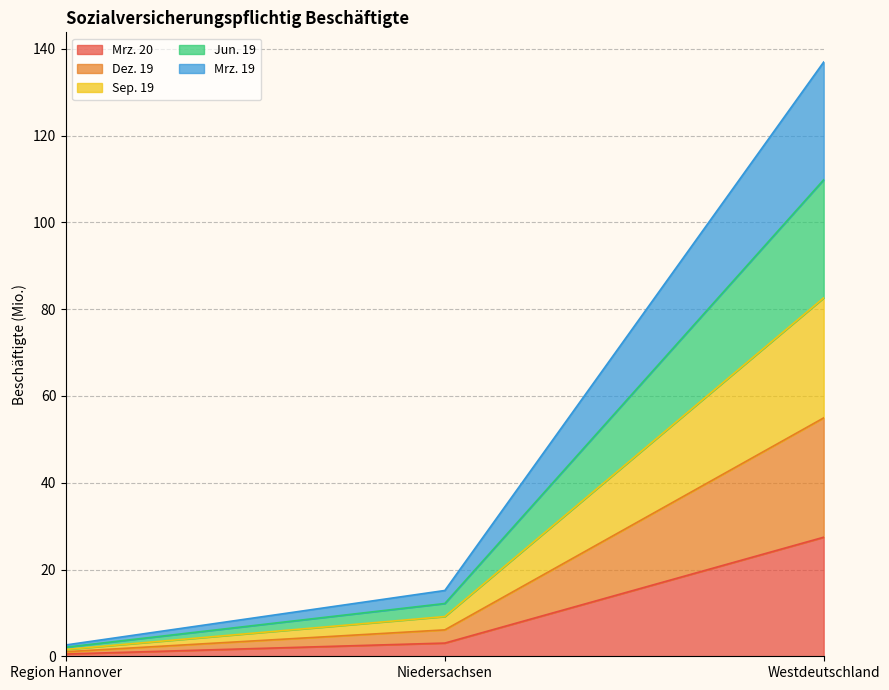

How many lines are shown in the chart?

5